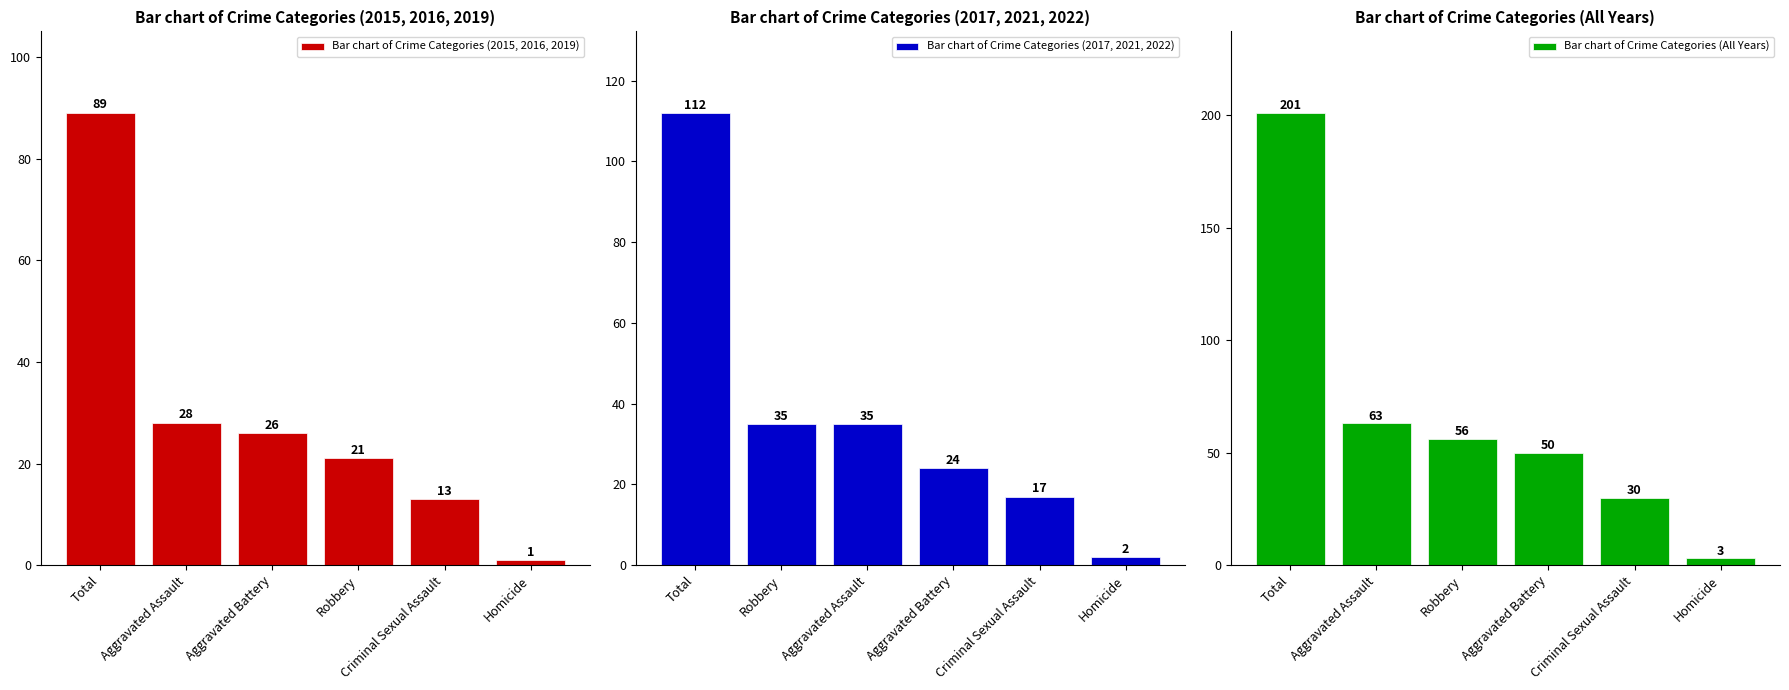

What position from the right is Homicide?

1